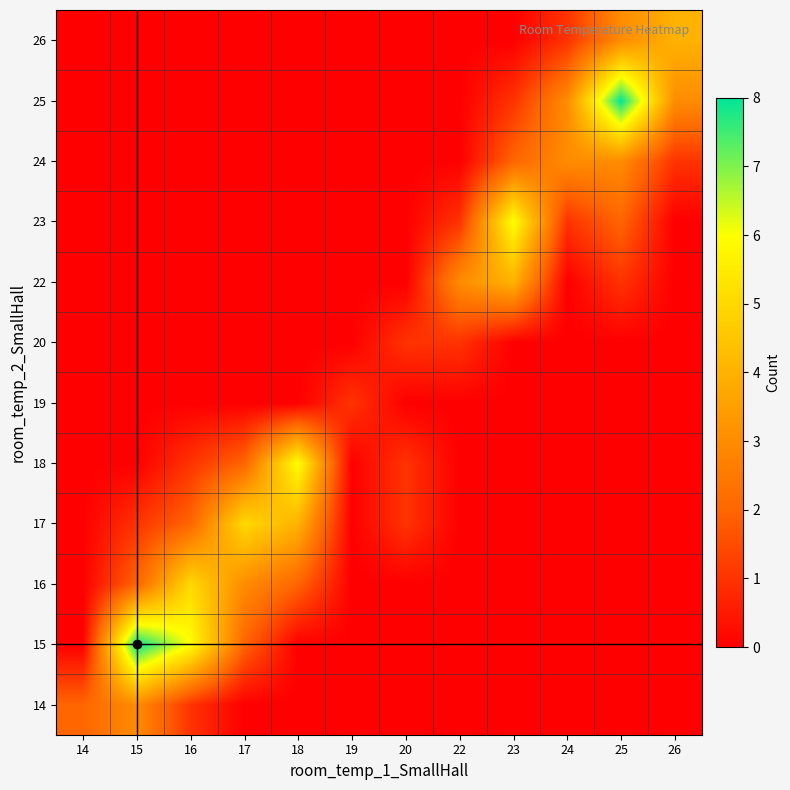

Reading left to right, transcribe all the data shown in this chart.

14: 14=2	15=3	16=1	17=0	18=0	19=0	20=0	22=0	23=0	24=0	25=0	26=0
15: 14=0	15=8	16=6	17=2	18=0	19=0	20=0	22=0	23=0	24=0	25=0	26=0
16: 14=0	15=2	16=5	17=3	18=2	19=0	20=0	22=0	23=0	24=0	25=0	26=0
17: 14=0	15=1	16=2	17=5	18=4	19=0	20=1	22=0	23=0	24=0	25=0	26=0
18: 14=0	15=0	16=1	17=2	18=6	19=0	20=1	22=0	23=0	24=0	25=0	26=0
19: 14=0	15=0	16=0	17=0	18=0	19=1	20=0	22=0	23=0	24=0	25=0	26=0
20: 14=0	15=0	16=0	17=0	18=0	19=0	20=1	22=1	23=0	24=0	25=0	26=0
22: 14=0	15=0	16=0	17=0	18=0	19=0	20=0	22=3	23=4	24=0	25=1	26=0
23: 14=0	15=0	16=0	17=0	18=0	19=0	20=0	22=1	23=6	24=1	25=2	26=0
24: 14=0	15=0	16=0	17=0	18=0	19=0	20=0	22=0	23=2	24=3	25=3	26=1
25: 14=0	15=0	16=0	17=0	18=0	19=0	20=0	22=0	23=1	24=3	25=8	26=3
26: 14=0	15=0	16=0	17=0	18=0	19=0	20=0	22=0	23=0	24=1	25=3	26=4